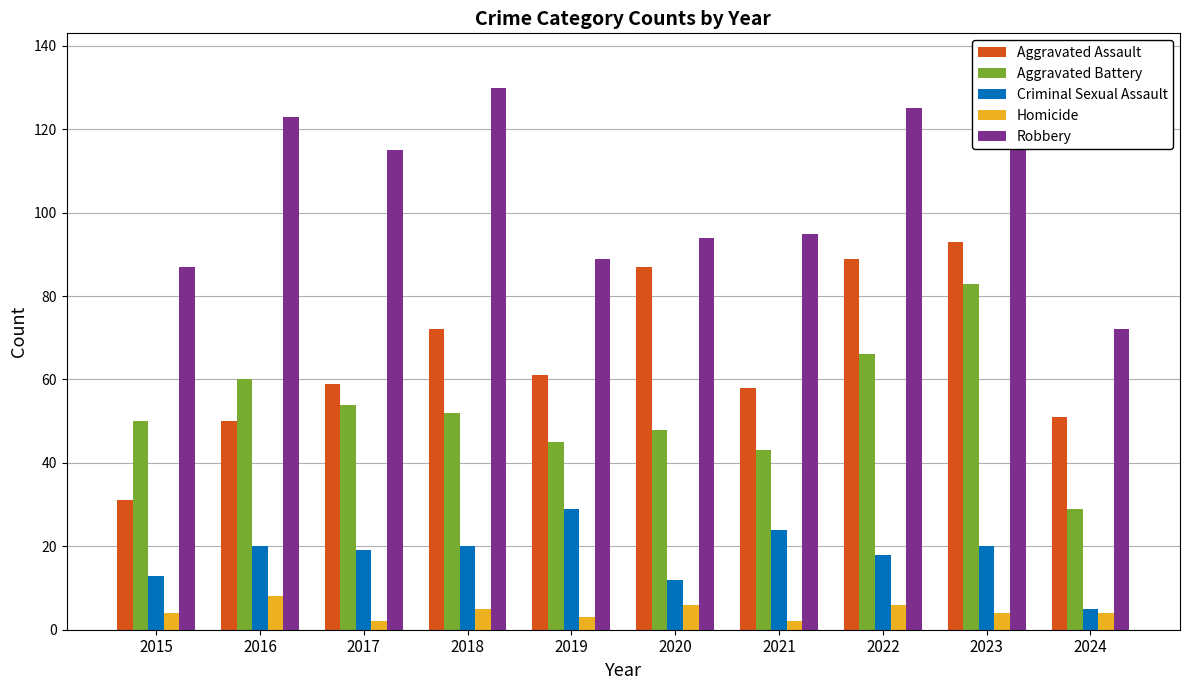

Which label corresponds to the largest value in the chart?

2018